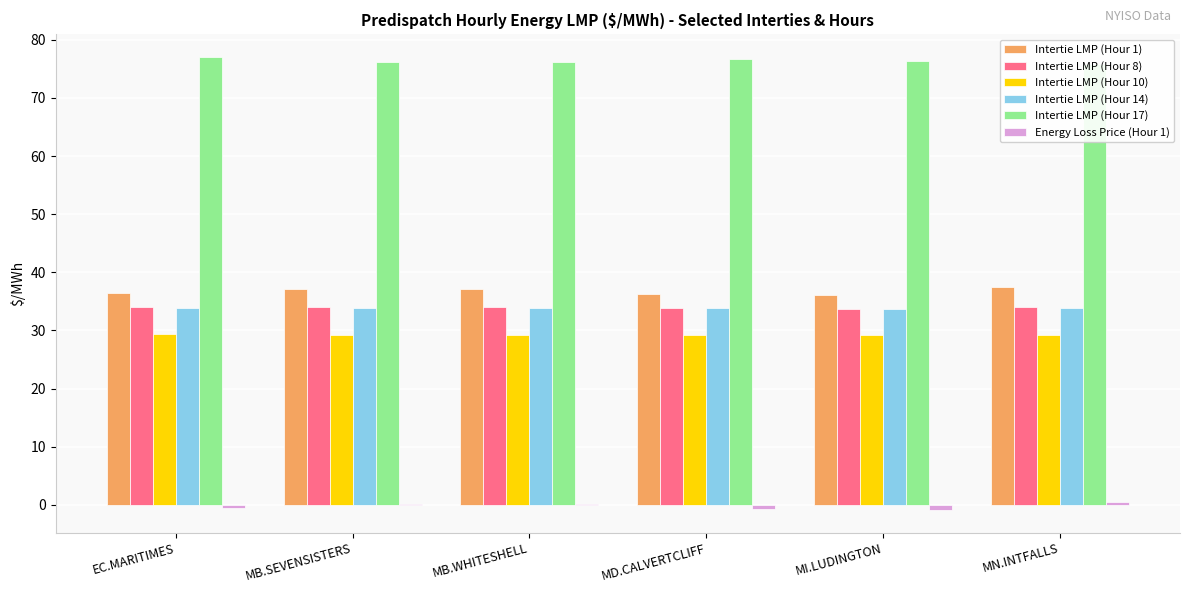

True or false: Intertie LMP (Hour 8) has a value of 14.2 at MN.INTFALLS.

False